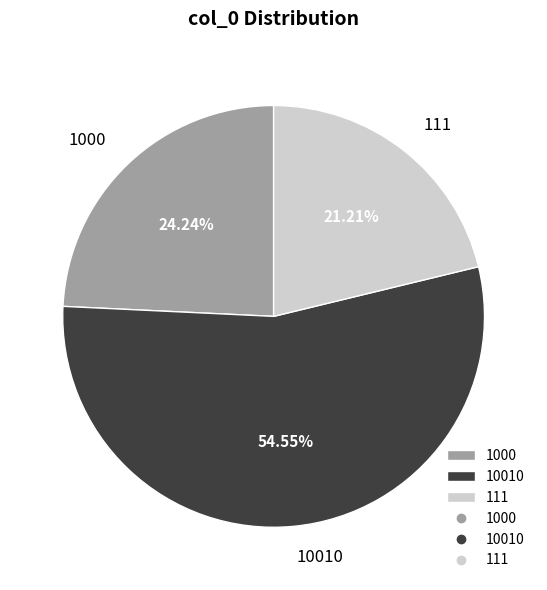

How many slices are in this pie chart?

3